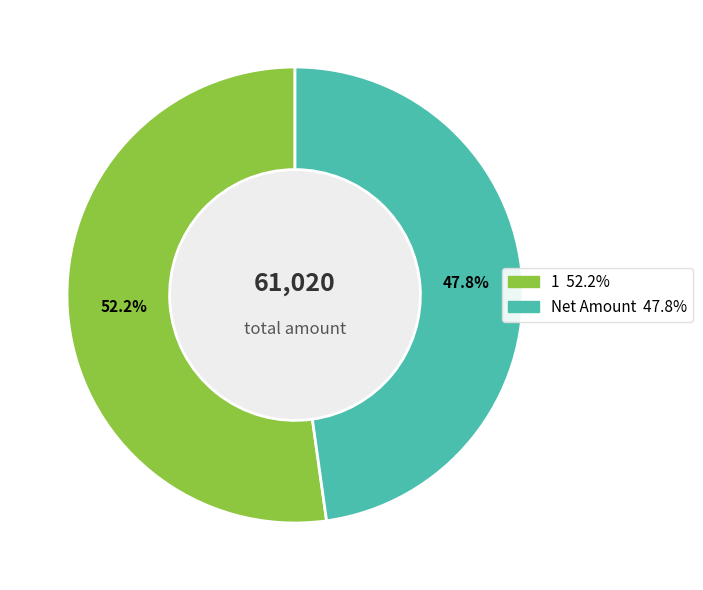

To the nearest percent, what percentage of the pie is 1?

52%